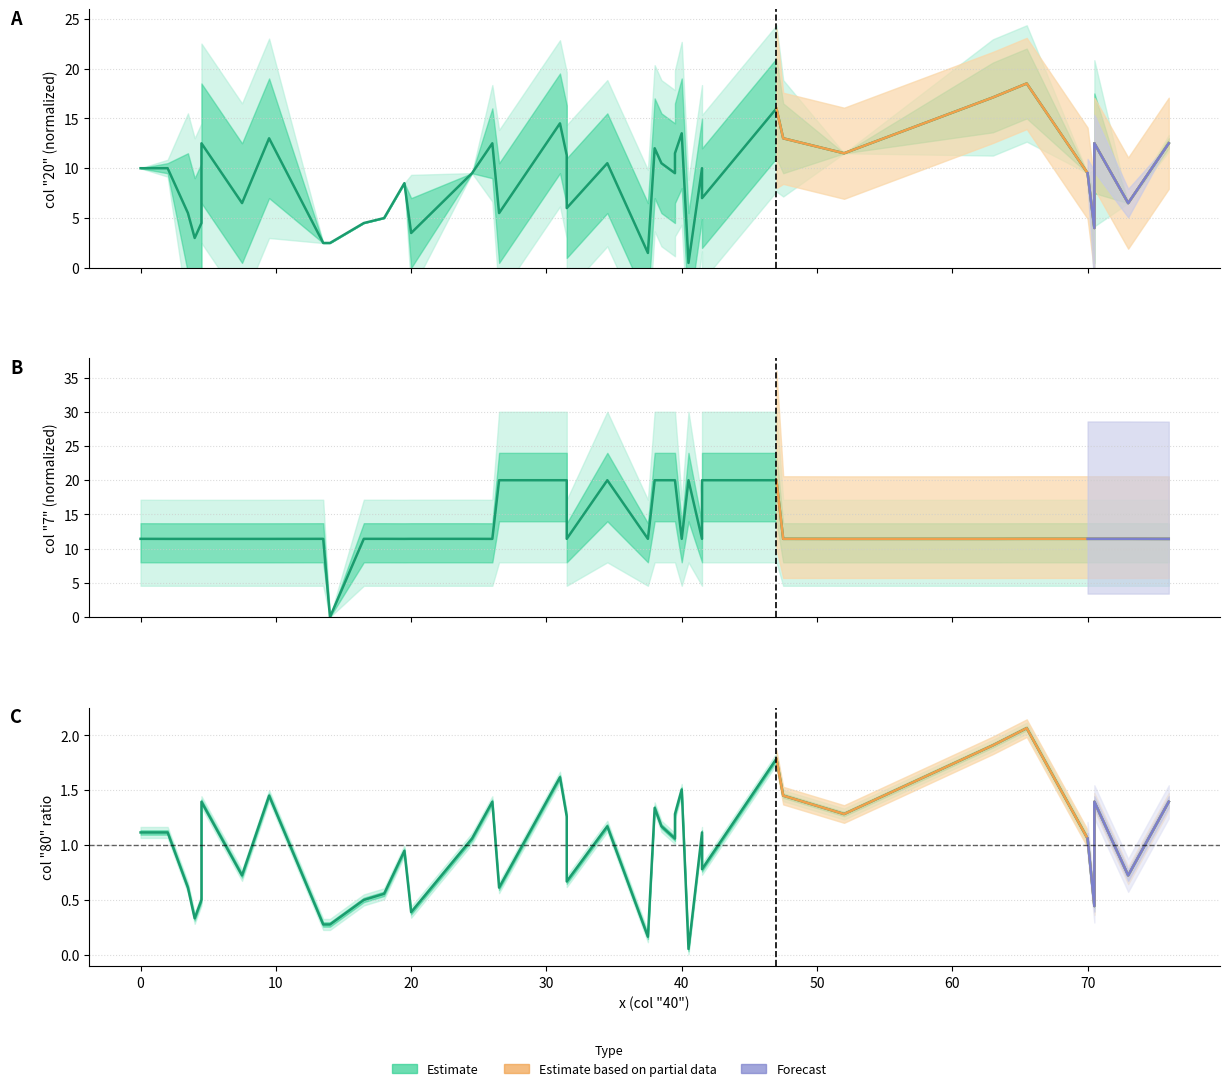

The value of Estimate at 34 is 0.5. True or false?

False